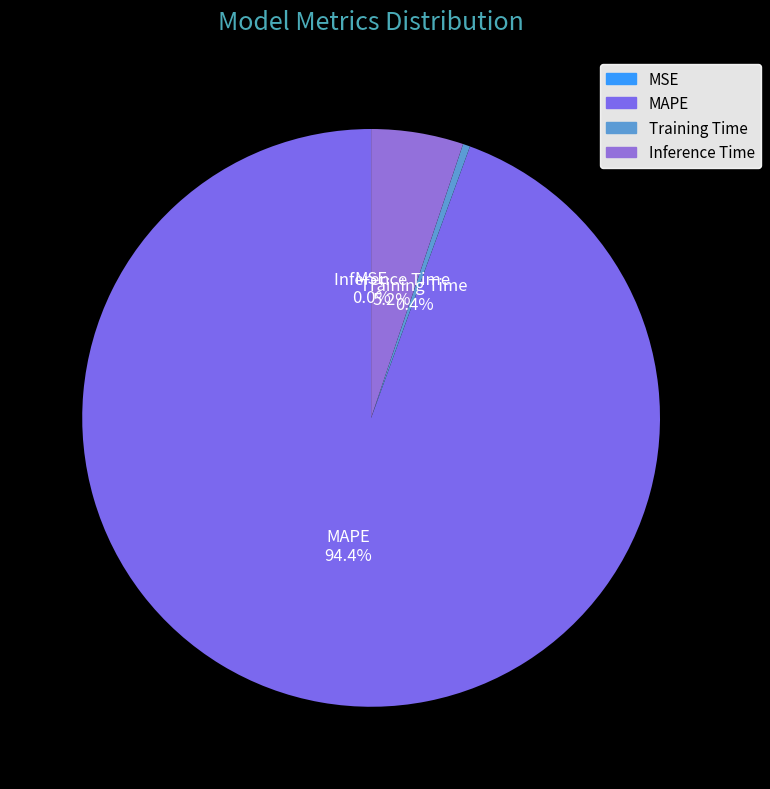

Between MAPE and Inference Time, which is larger?

MAPE